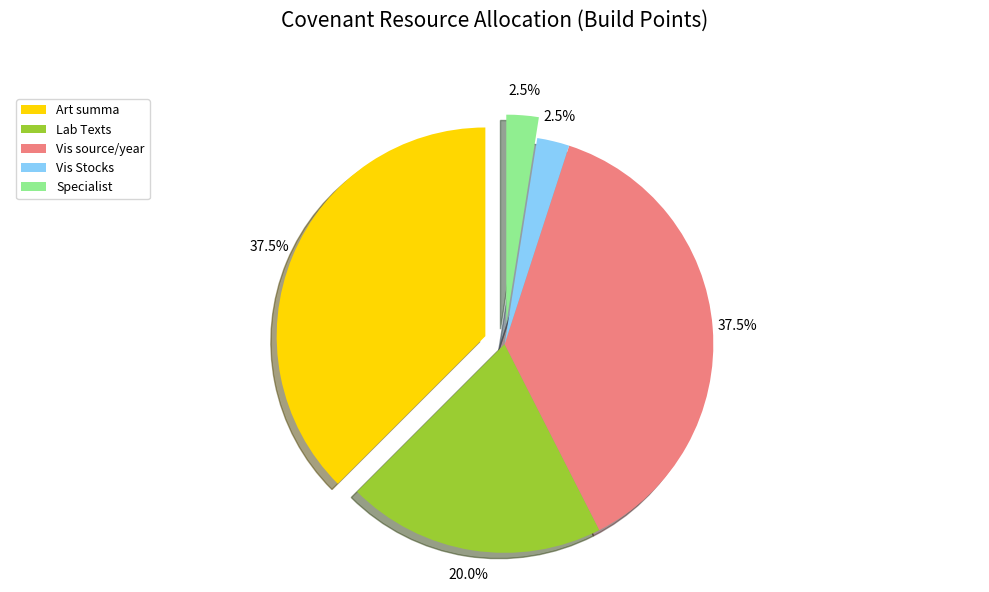

Does any single category account for the majority?

No